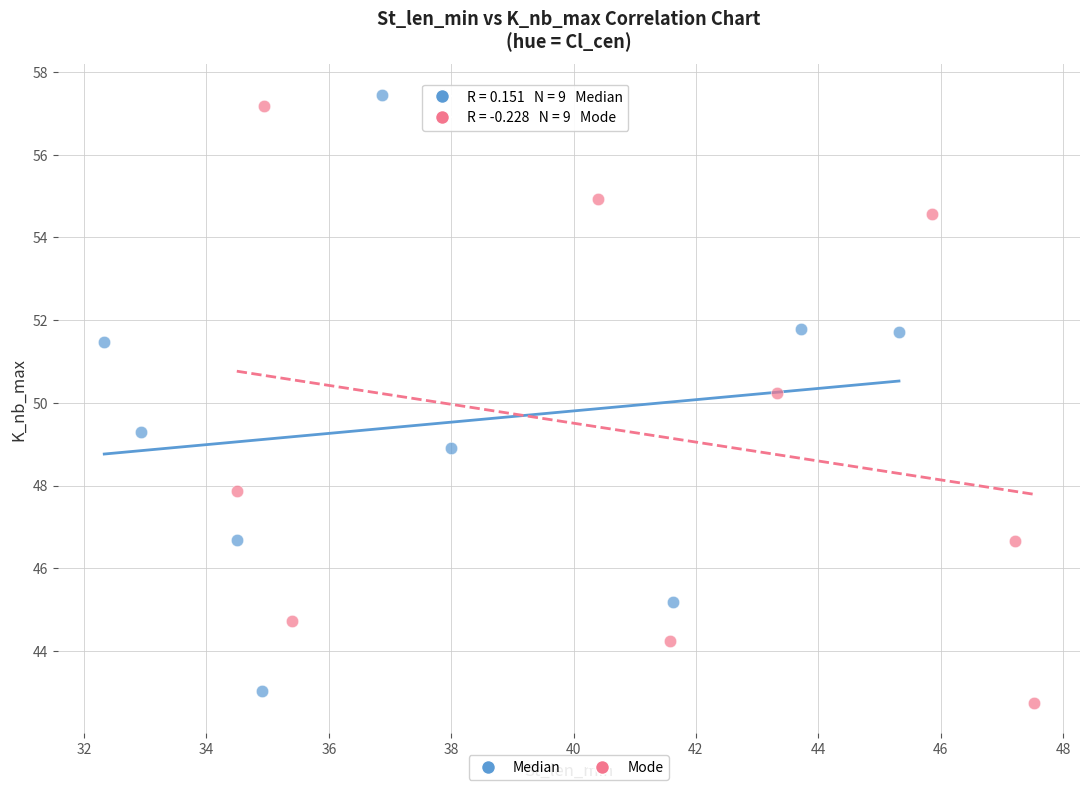

What are all the series names shown in the legend?

Median, Mode